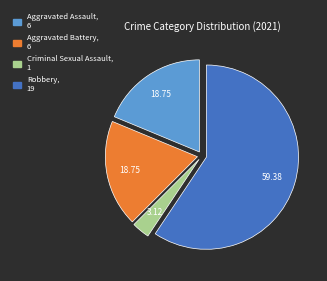

Is there a majority slice in this chart?

Yes